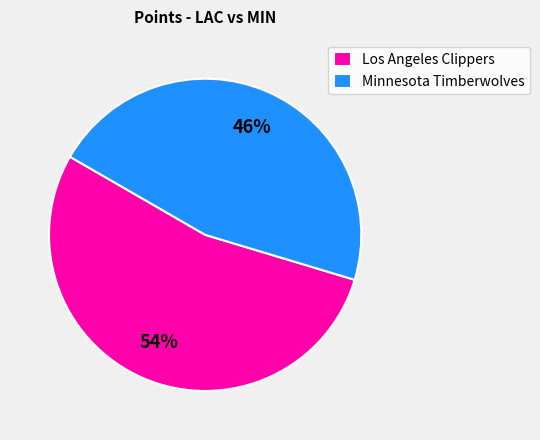

What is the ratio of the value at Los Angeles Clippers to the value at Minnesota Timberwolves?

1.2